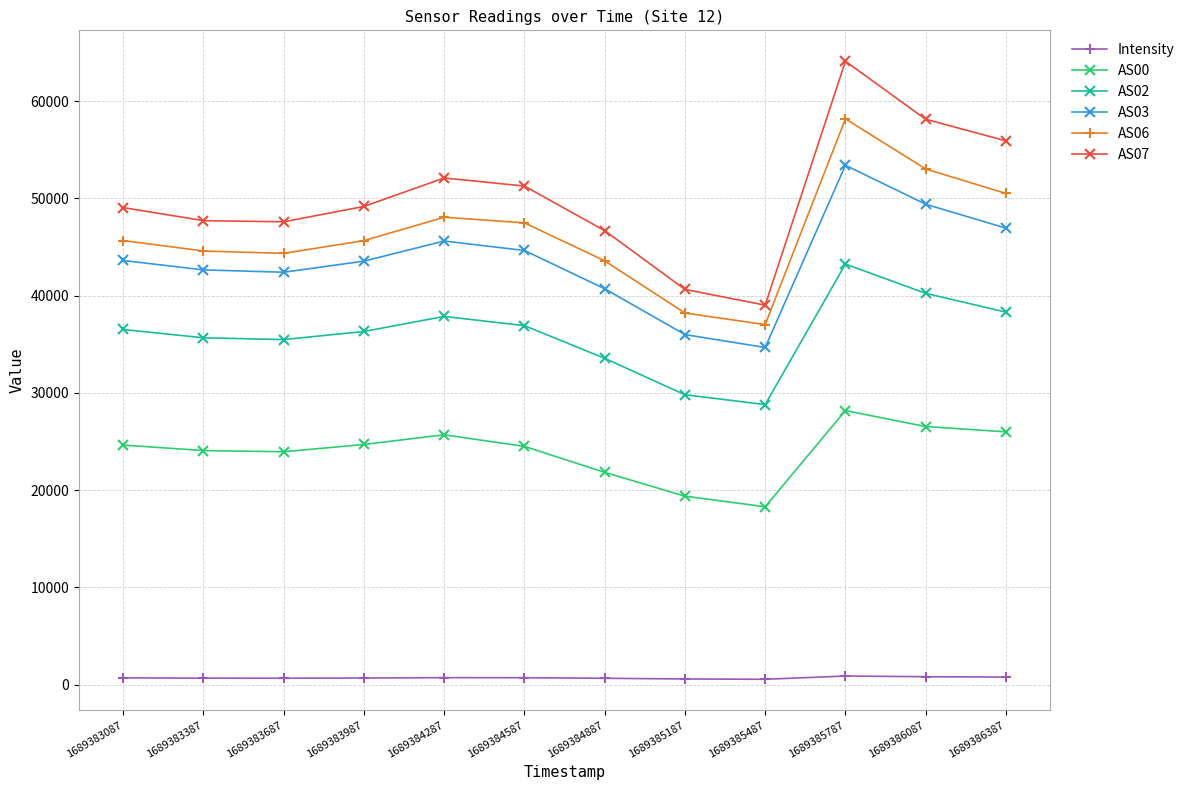

True or false: AS00 and AS02 intersect in this chart.

False